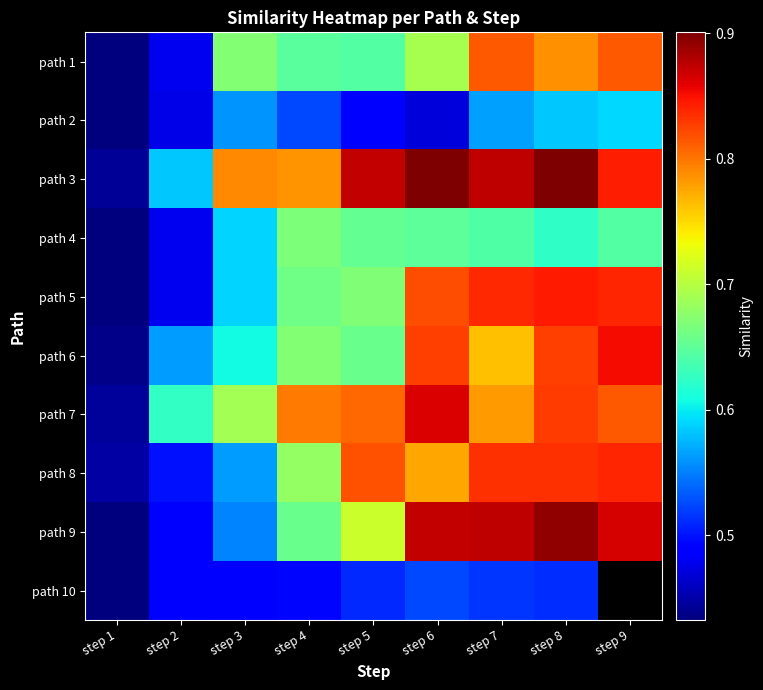

What is the sum of all path 5 values?

6.2